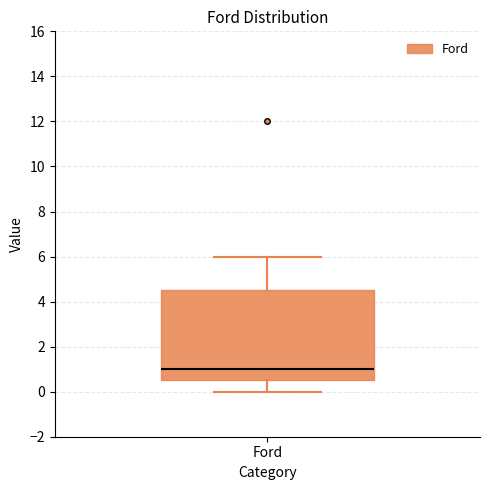

Transcribe this box plot: give where the median line is, the range the box spans, and where the two whiskers end, as read against the y-axis. The values are not printed on the chart, so give them approximately, as read against the axis.

median 1.0, box 0.6 to 4.6, whiskers 0.0 to 6.0